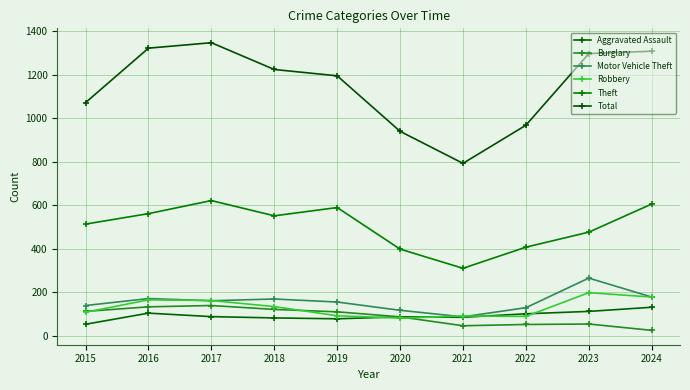

What is the approximate value of Aggravated Assault at 2022?

102